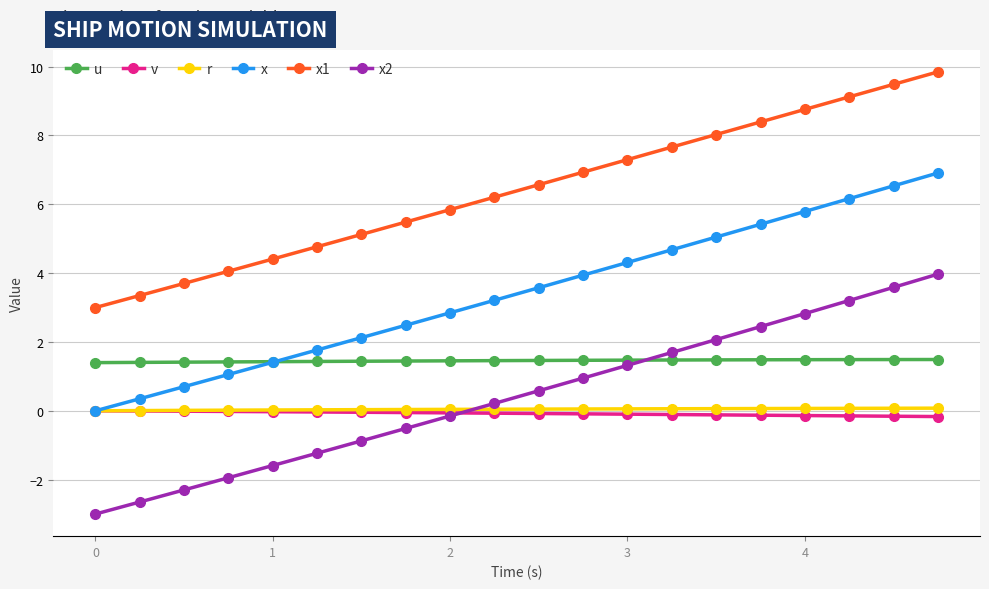

Which series has the largest total across all categories?

x1